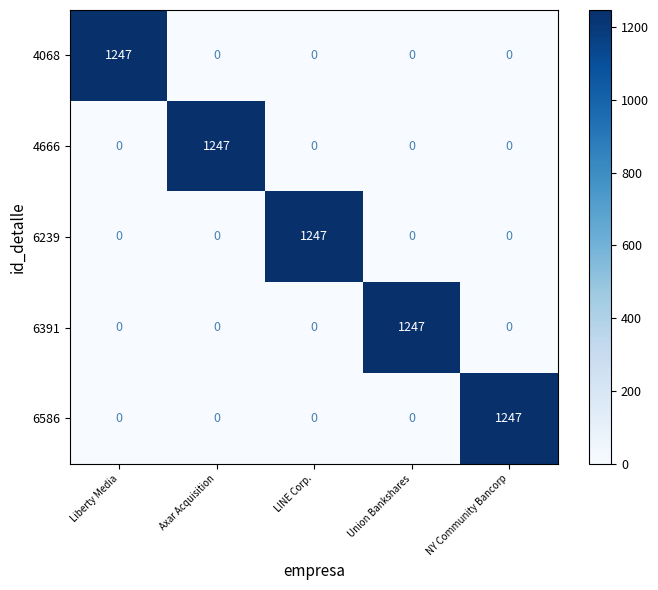

What is the greatest value displayed?

1247